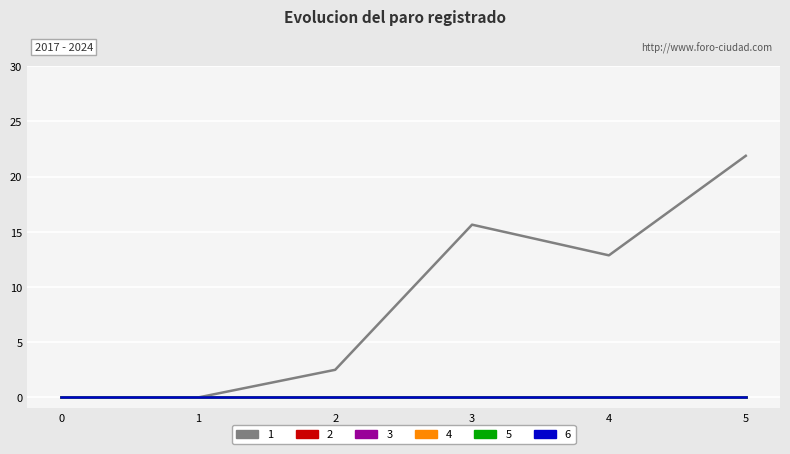

Rank the categories by 6 value from lowest to highest.

0, 1, 2, 3, 4, 5